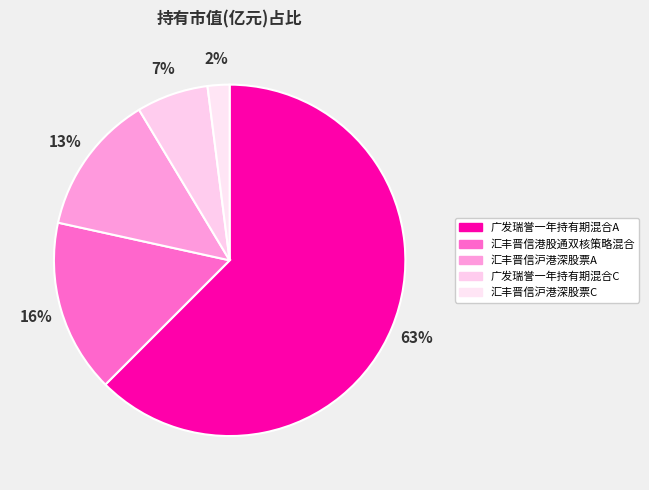

Rank the categories by value from highest to lowest.

广发瑞誉一年持有期混合A, 汇丰晋信港股通双核策略混合, 汇丰晋信沪港深股票A, 广发瑞誉一年持有期混合C, 汇丰晋信沪港深股票C